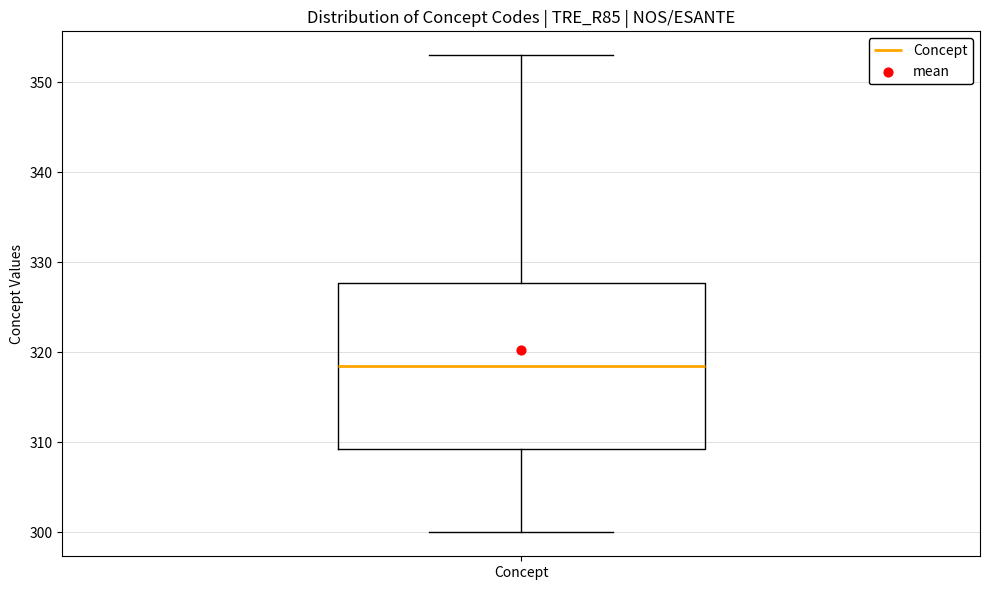

Read this box plot against the y-axis: the position of the median line, the range covered by the box, and the ends of both whiskers. The values are not printed on the chart, so give them approximately, as read against the axis.

median 319, box 309 to 328, whiskers 300 to 353